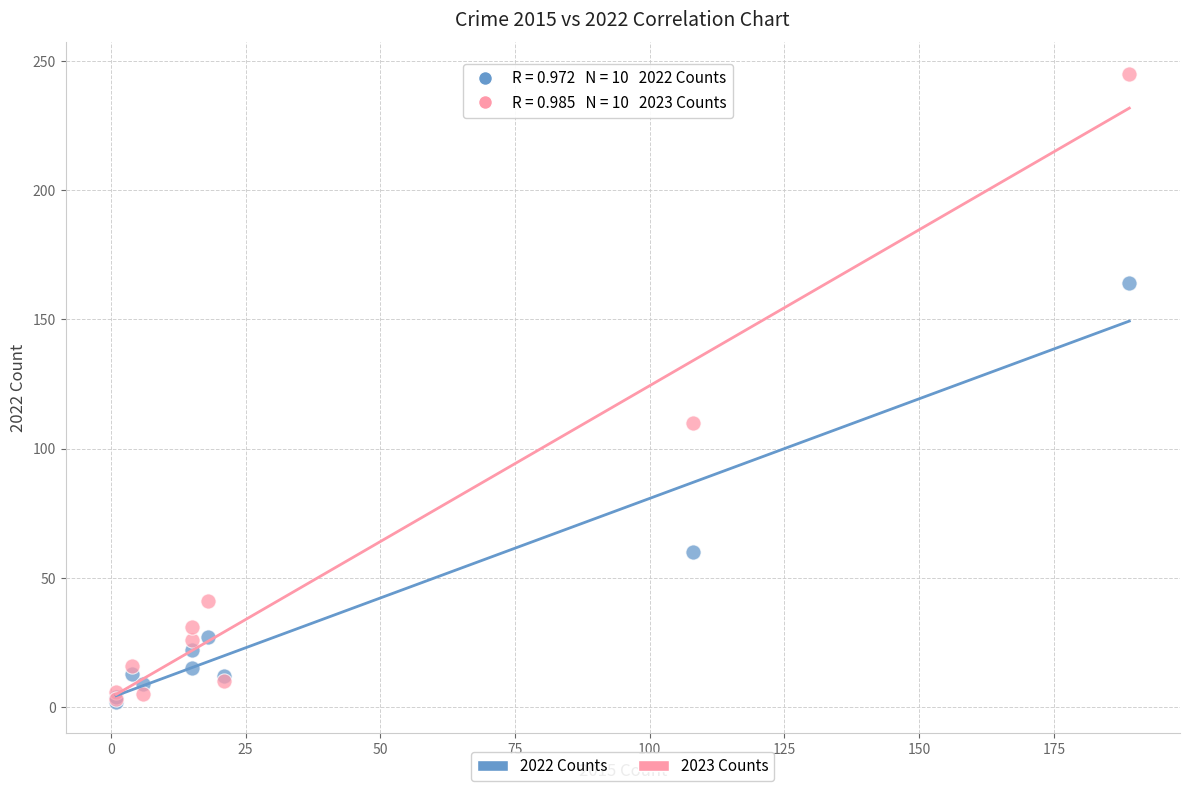

In the 2023 Counts series, what Y value is closest to 124?

110